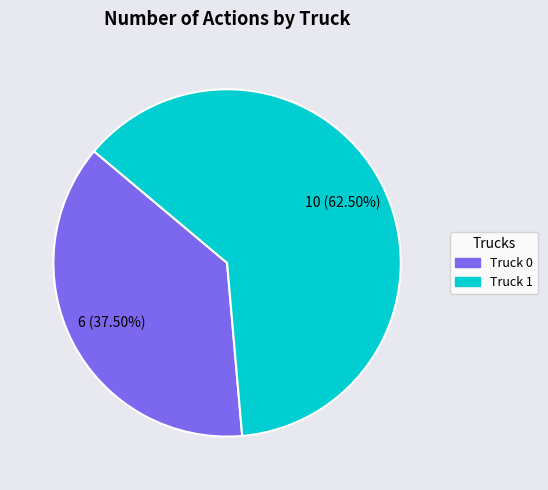

Count the number of slices in the pie.

2